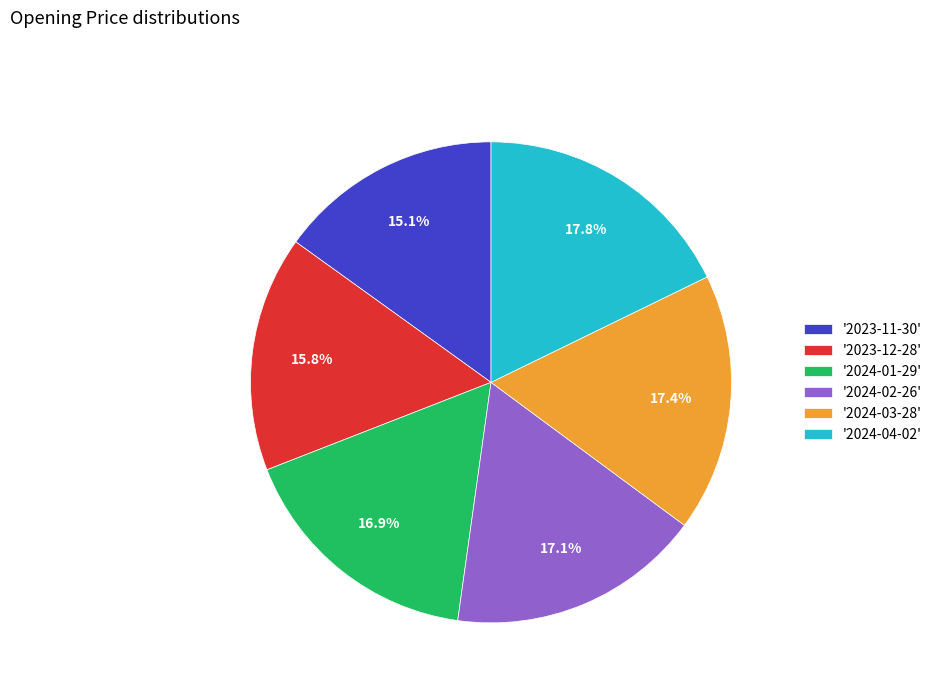

Which slice is the smallest?

'2023-11-30'